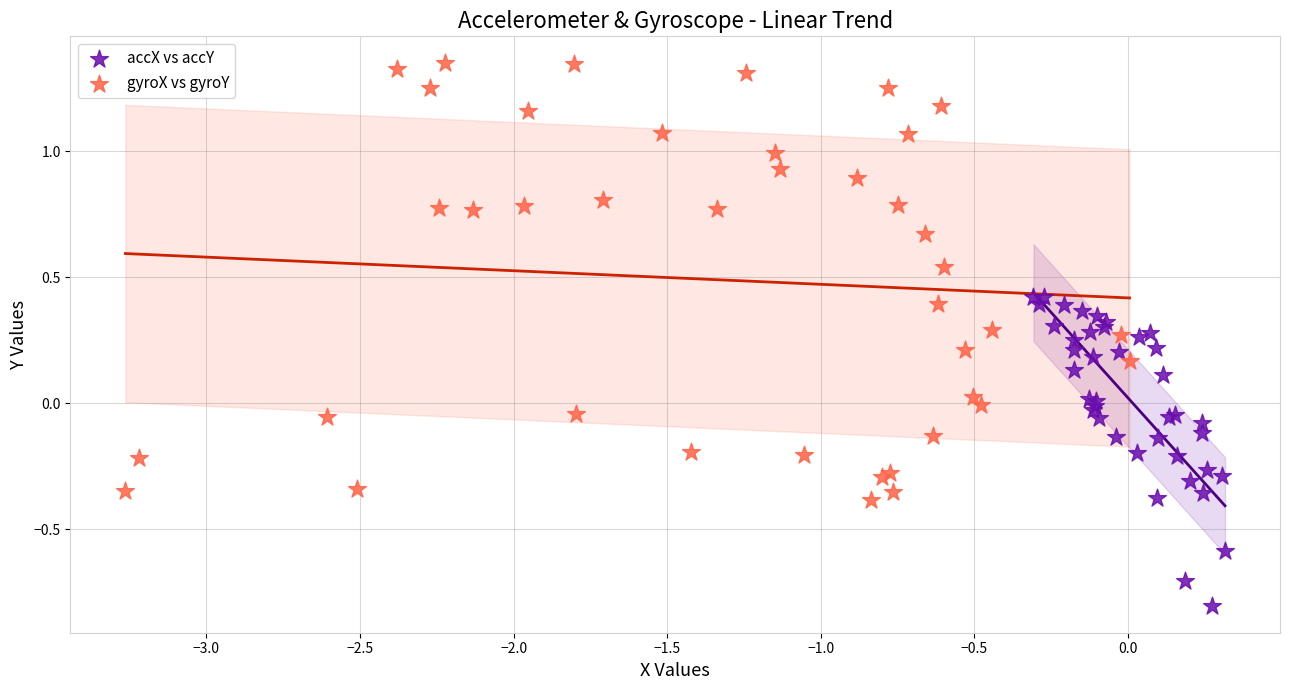

Which series contains the highest Y value?

gyroX vs gyroY